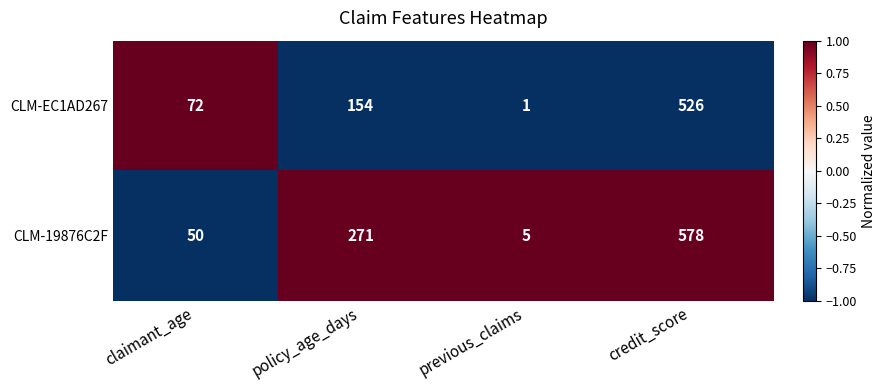

The value of CLM-19876C2F at previous_claims is 7. True or false?

False